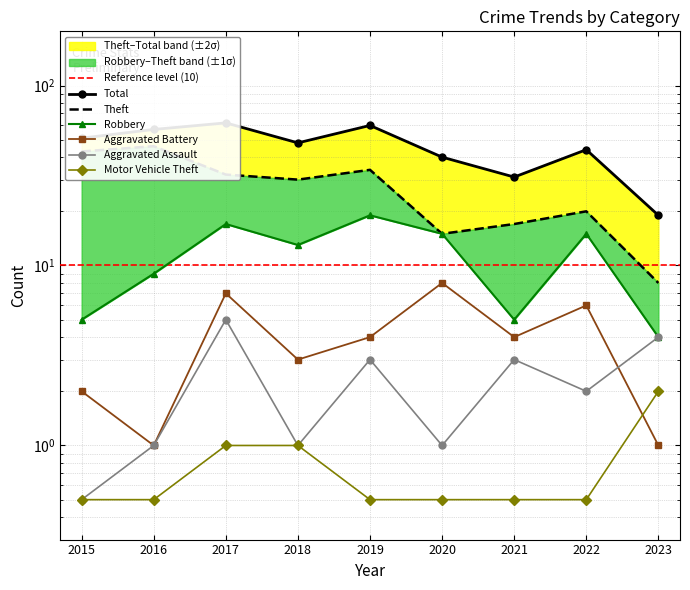

True or false: Aggravated Battery has more than 1 points higher than both neighbors.

True